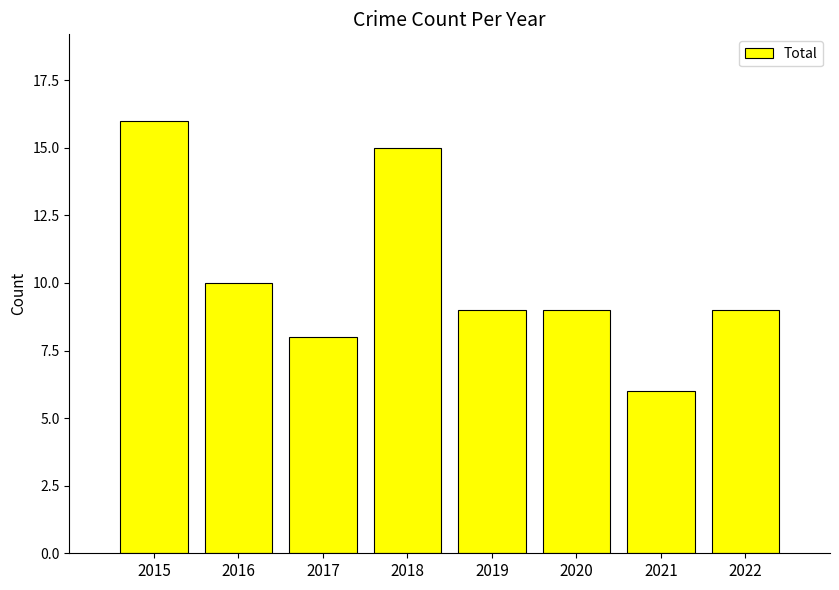

What is the ratio of the value at 2015 to the value at 2018?

1.1